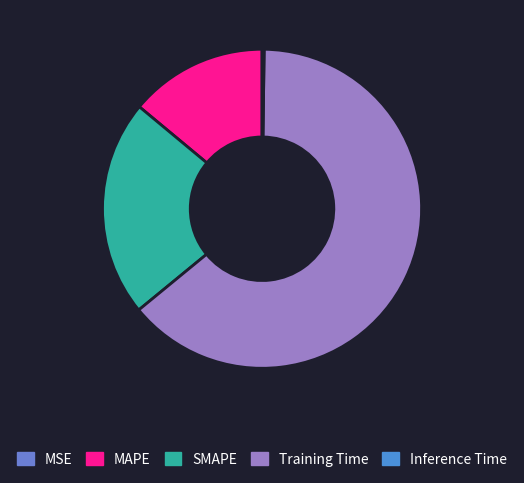

Which category has the smallest portion of the pie?

MSE